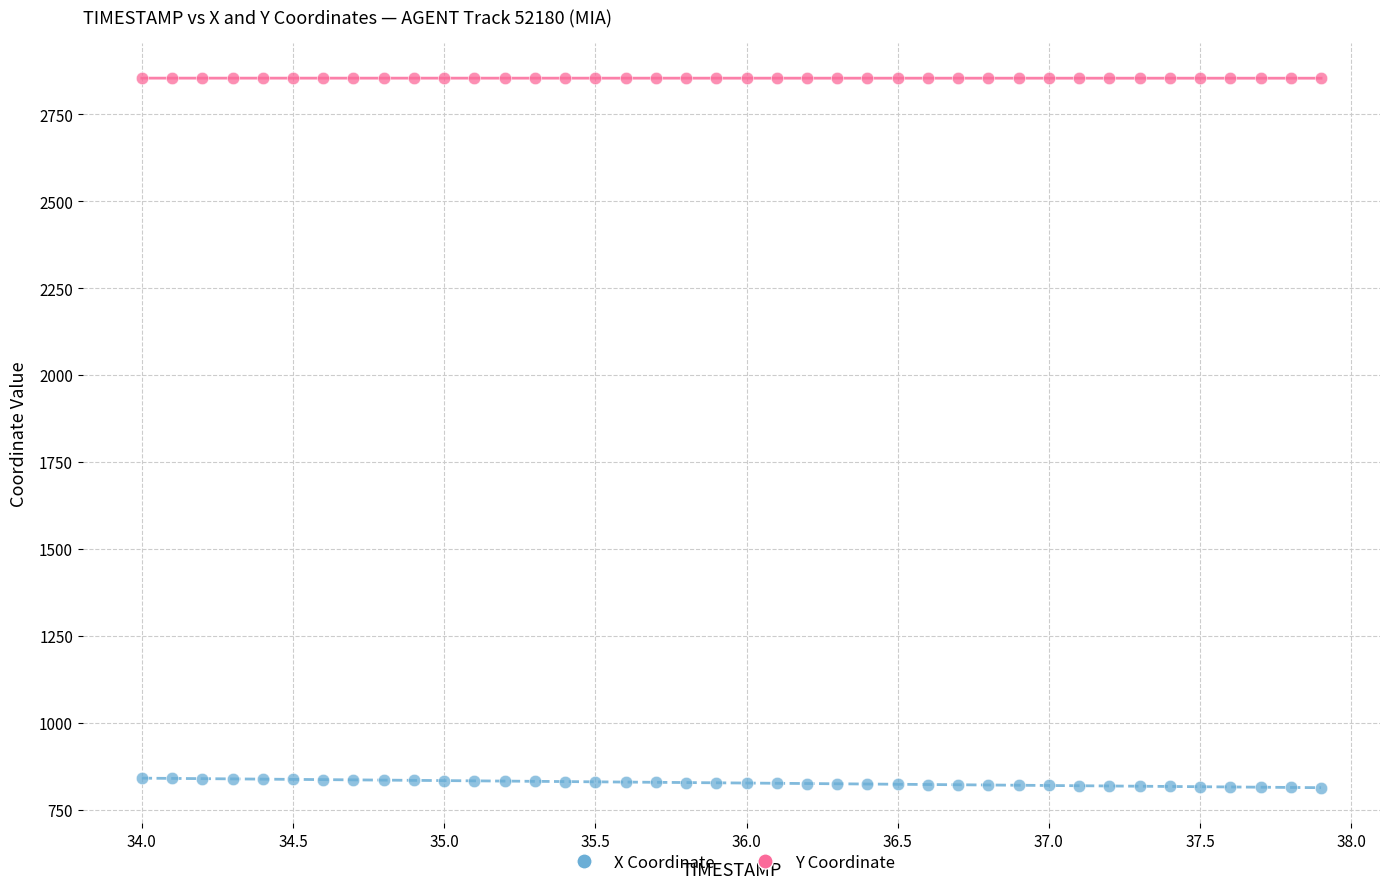

Which series reaches the minimum Y coordinate?

X Coordinate